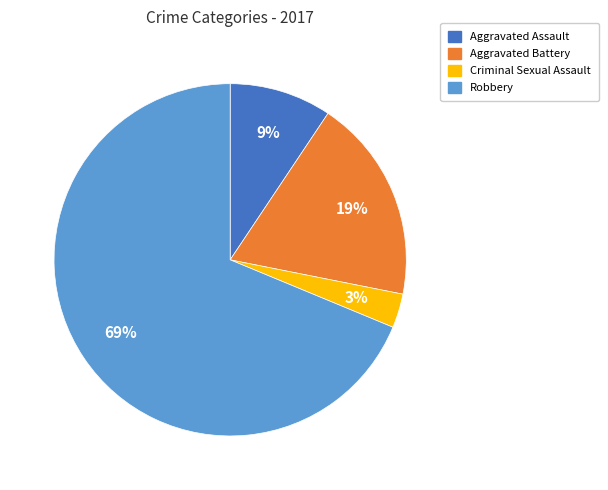

Is there a majority slice in this chart?

Yes